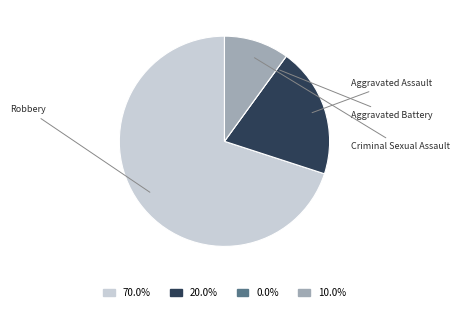

Is it true that Aggravated Battery is 5% of the pie?

False